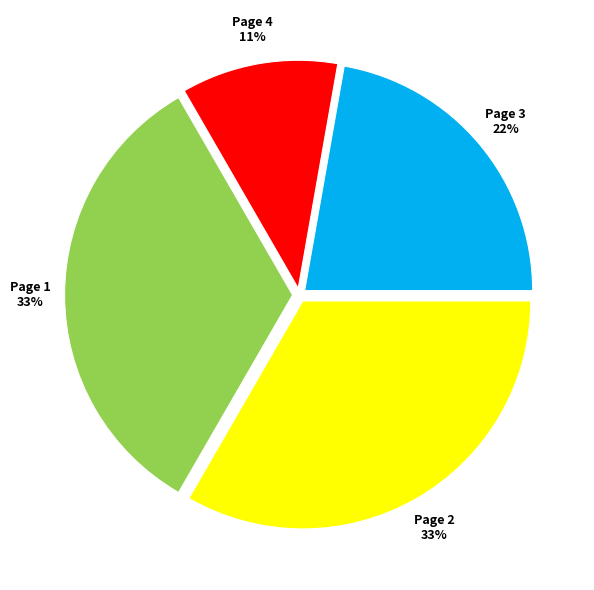

Is there a majority slice in this chart?

No